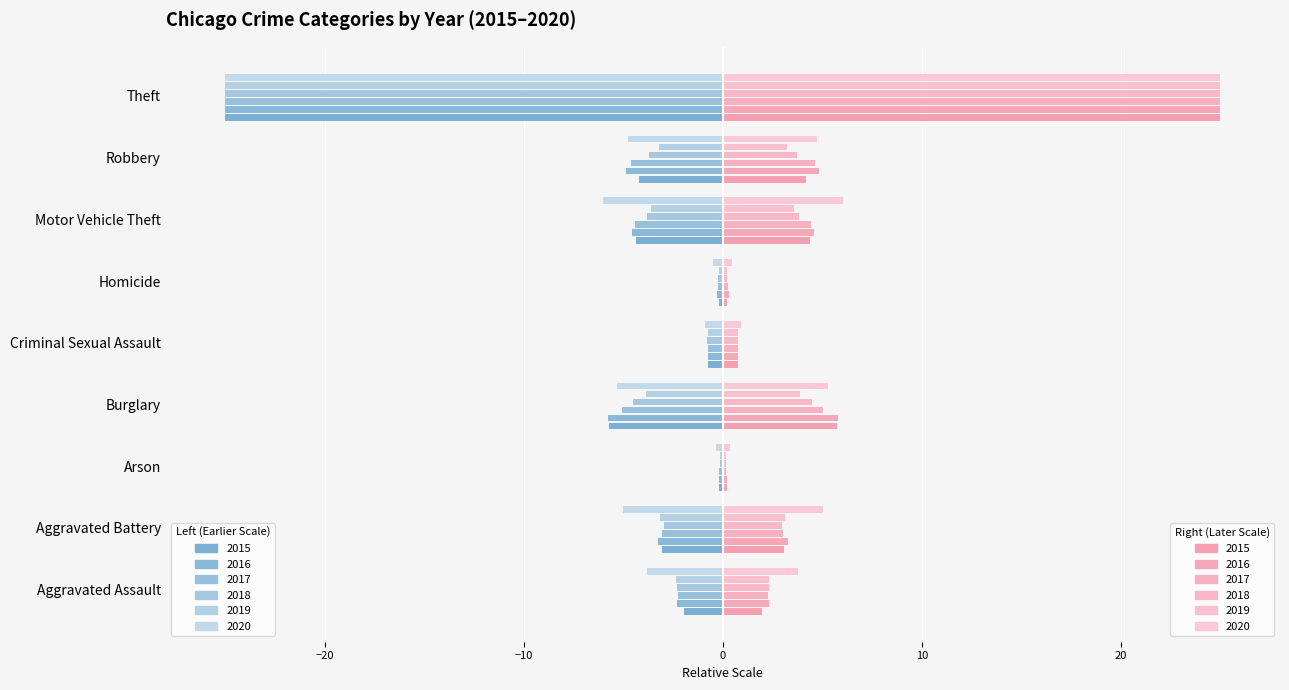

How many categories are shown in the chart?

9